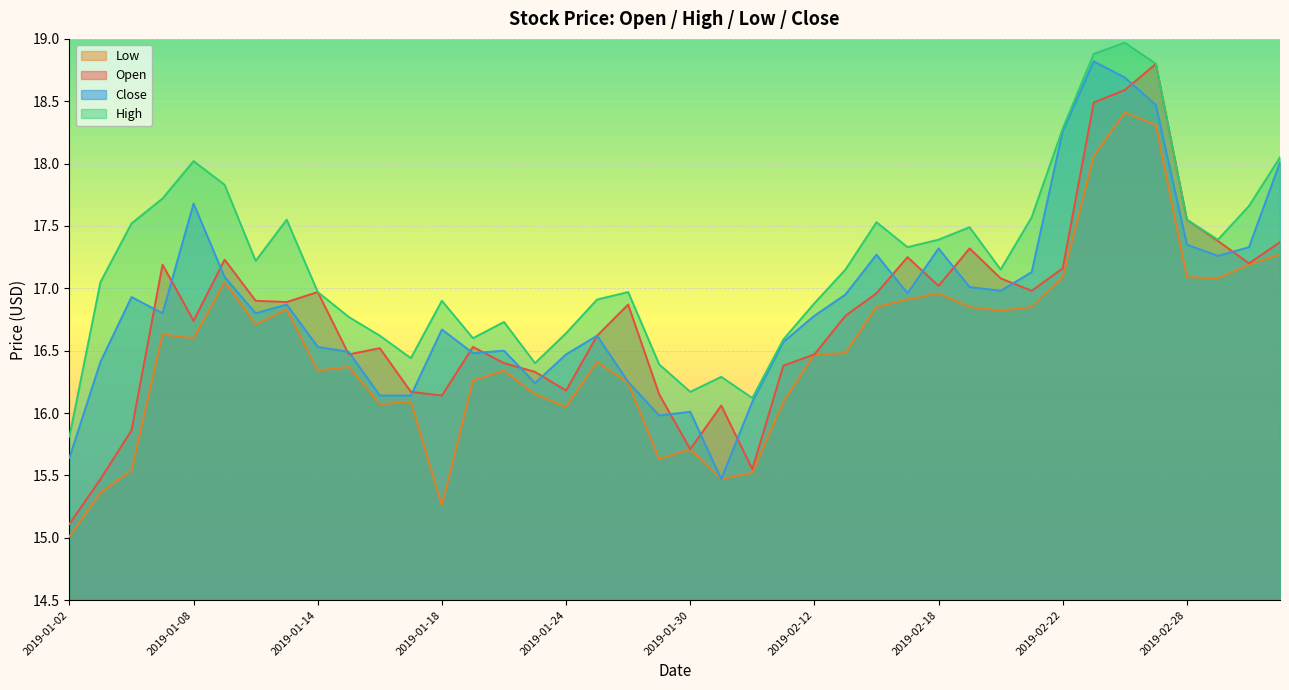

Which series has the widest spread of values?

Open